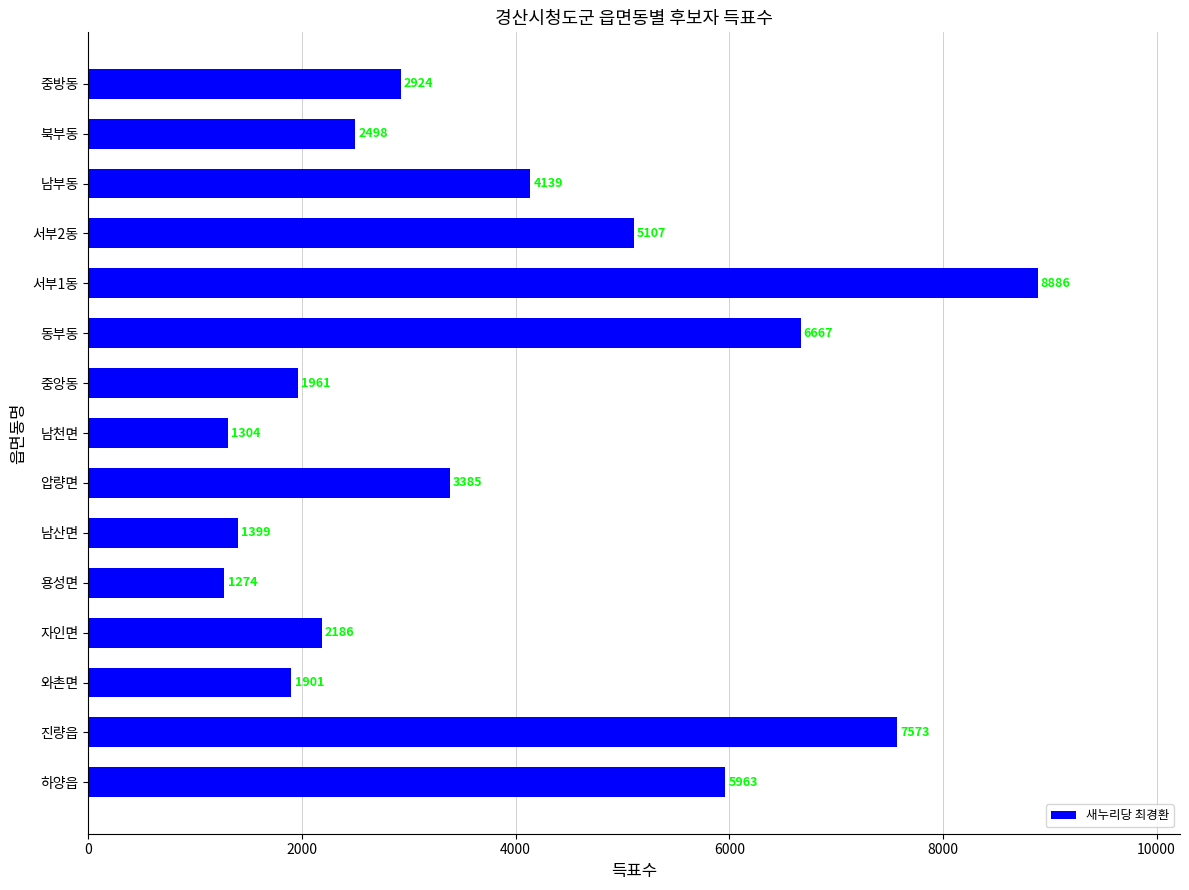

What is the difference between the second highest and minimum values?

6299